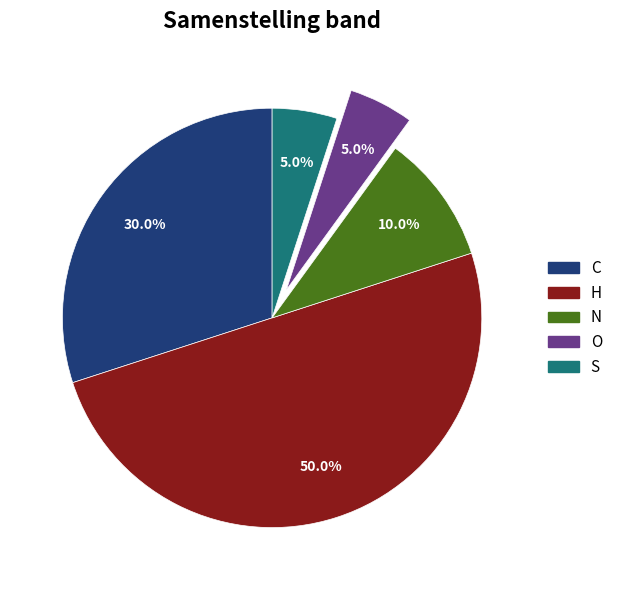

Is there any slice that represents more than half of the pie?

No